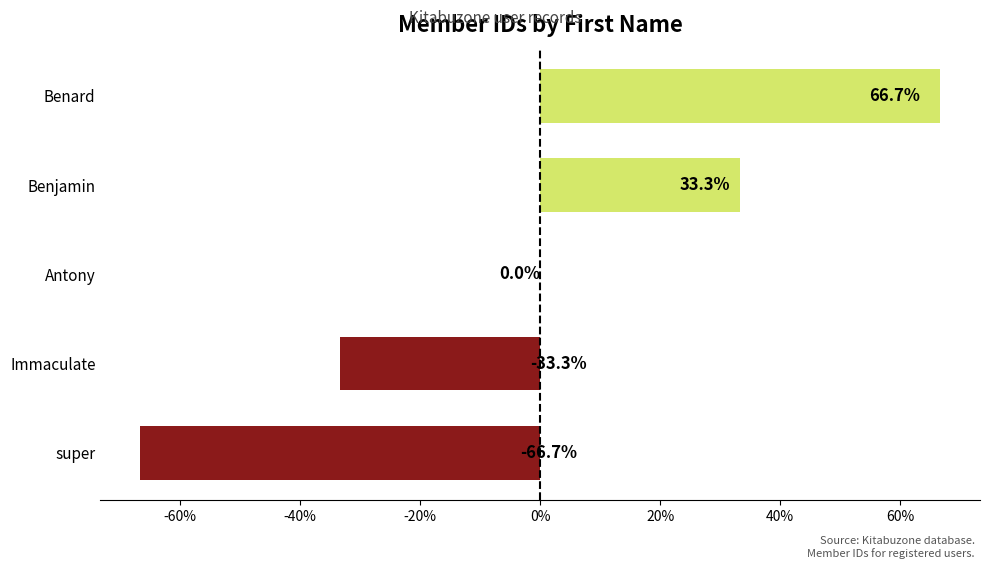

At which category does the chart reach its peak across all series?

Benard